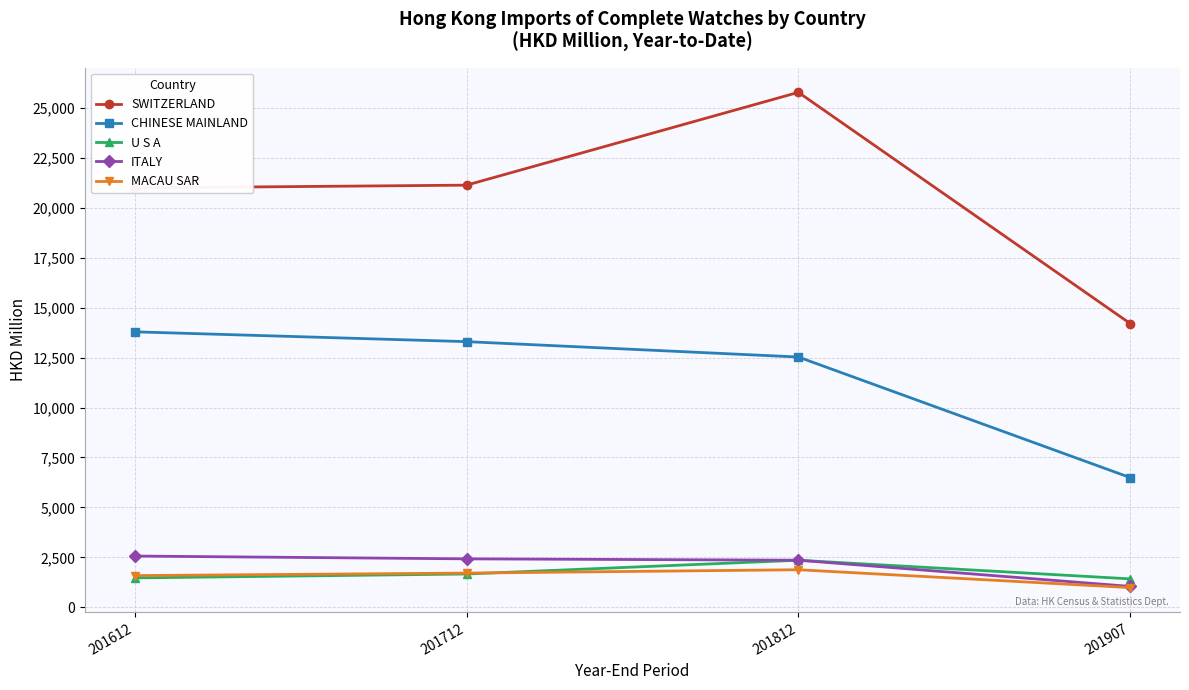

What is the total value across all series at 201907?

24151.6